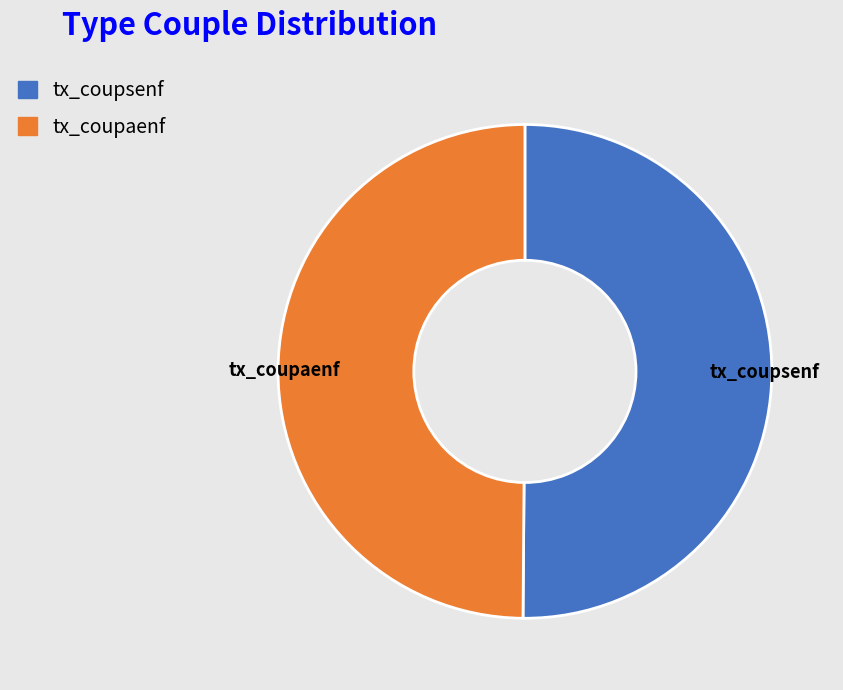

How many segments does this pie chart have?

2